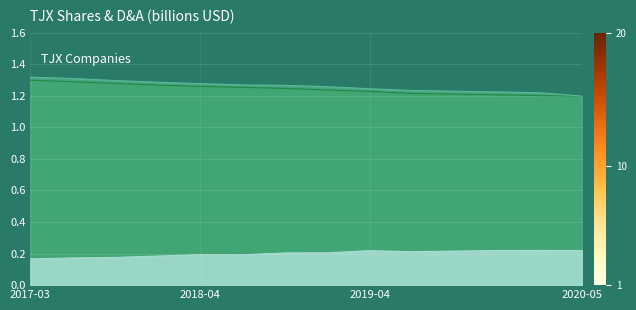

Is the value of Shares (Basic) at 2019-12-03 greater than the value of Shares (Diluted) at 2017-08-25?

No